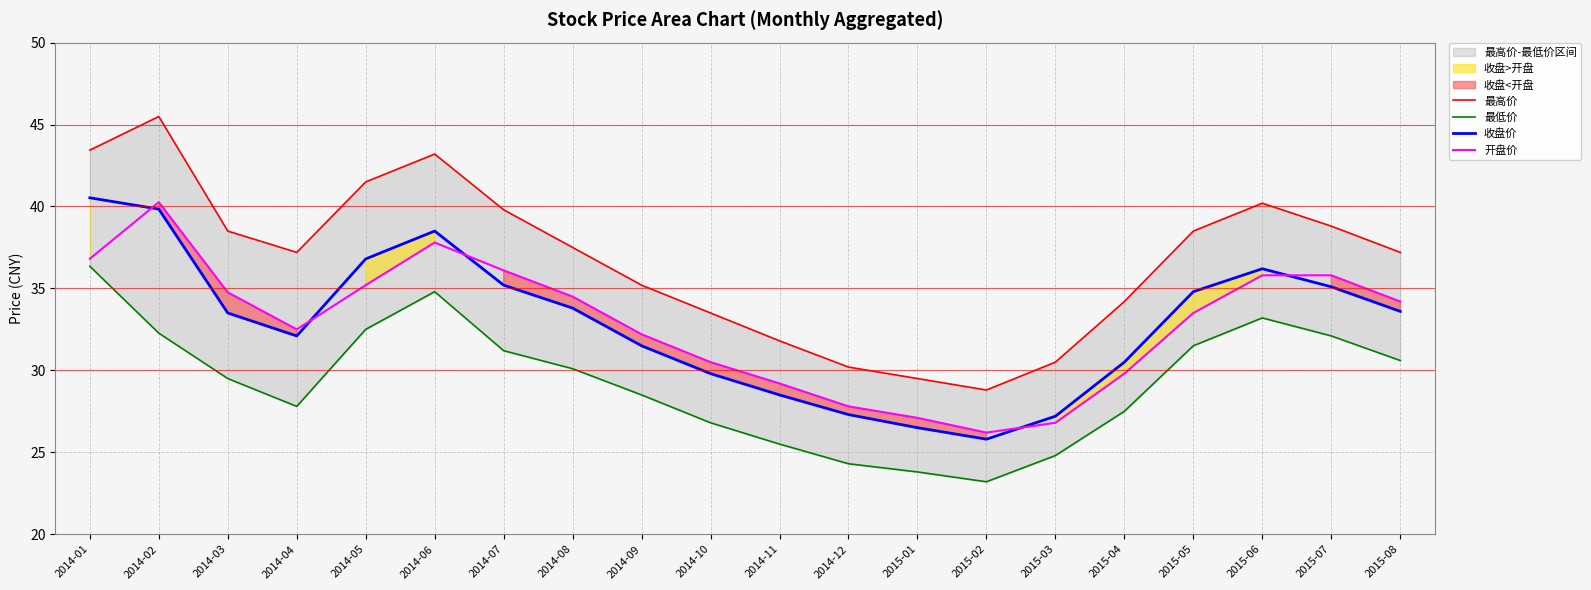

The 最高价 series shows 37.2 at 2014-04. True or false?

True